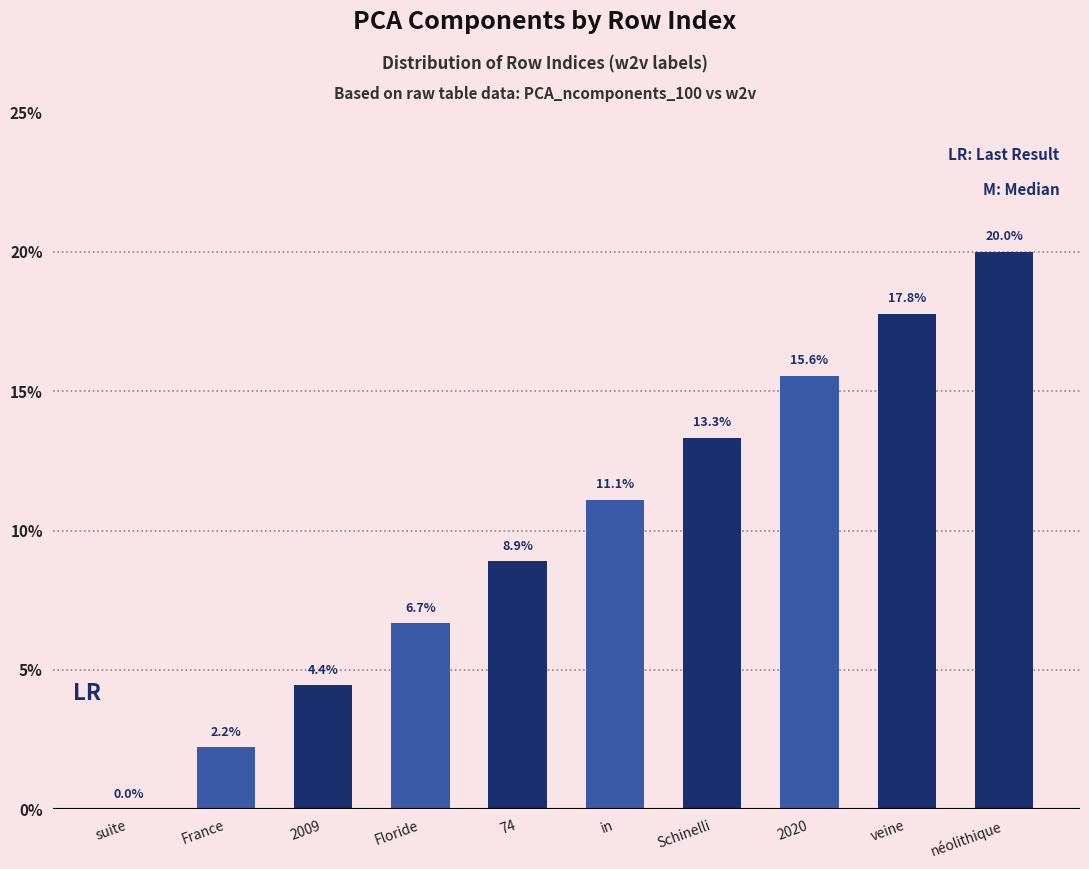

The chart shows a value of 11.8 at veine. True or false?

False